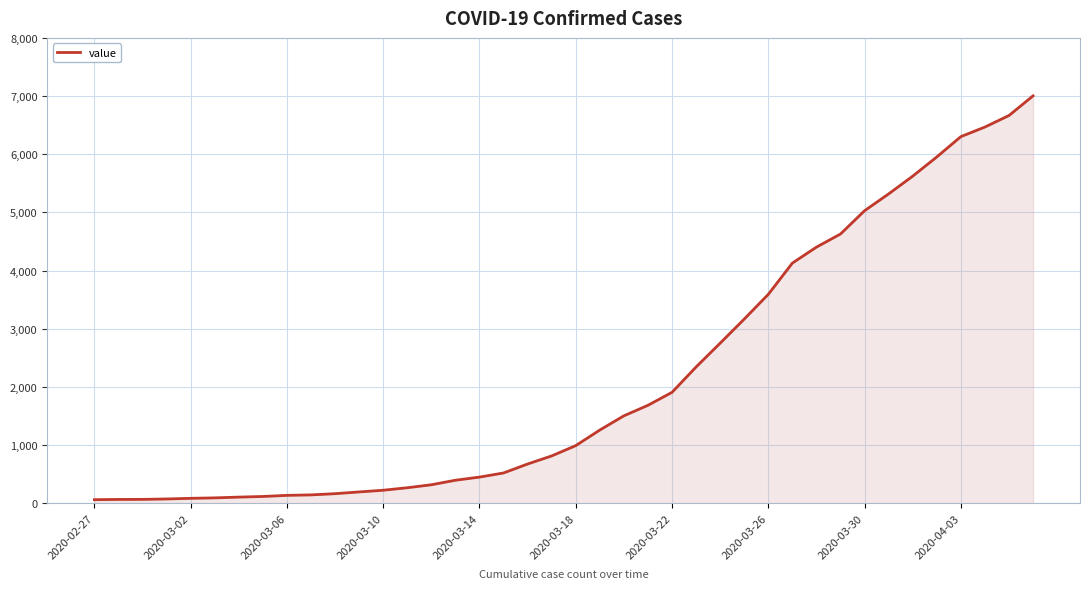

What is the difference between the maximum and minimum values?

6940